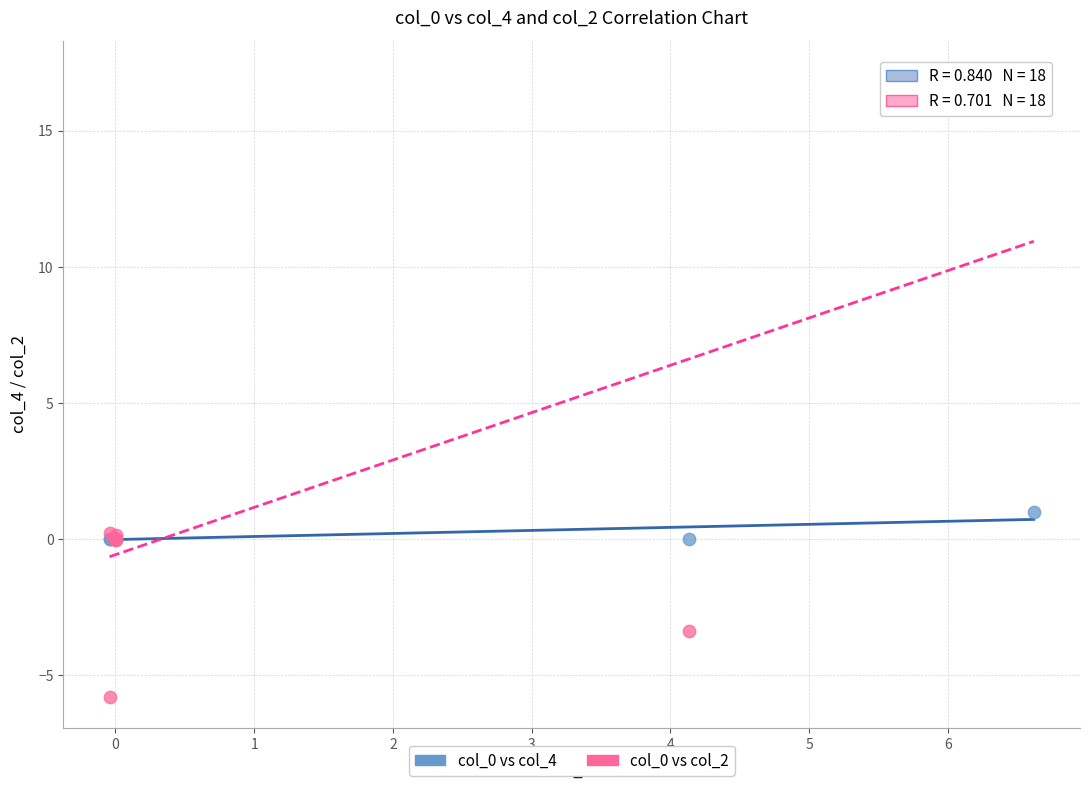

Across all series, what Y value is closest to 5?

1.0